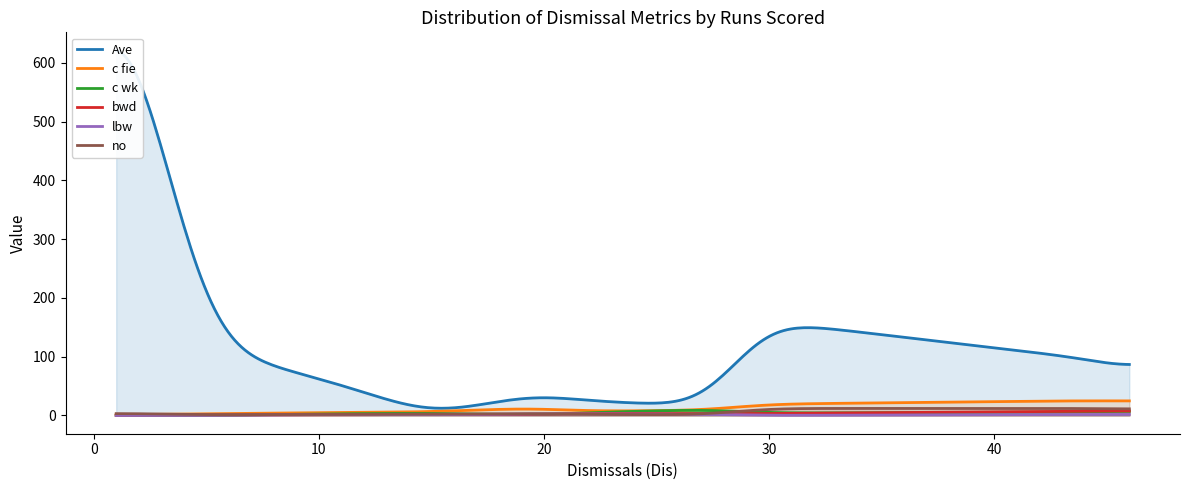

How many lines are shown in the chart?

6